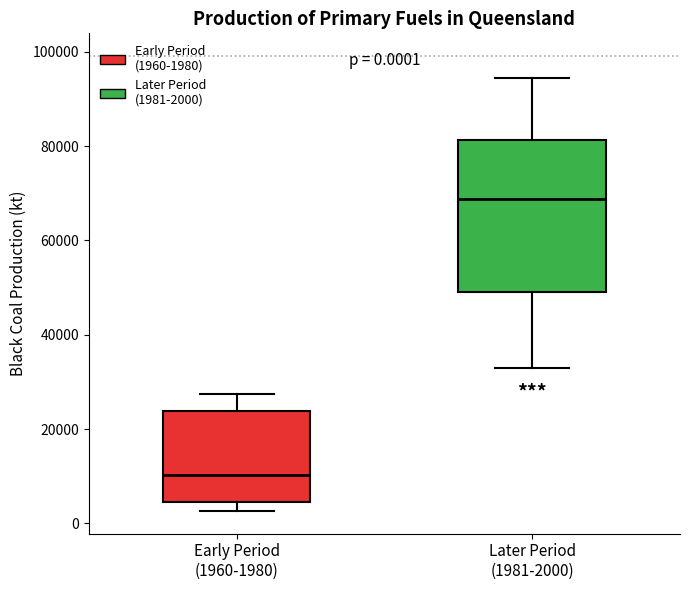

Which box has the highest median line?

Later Period (1981-2000)